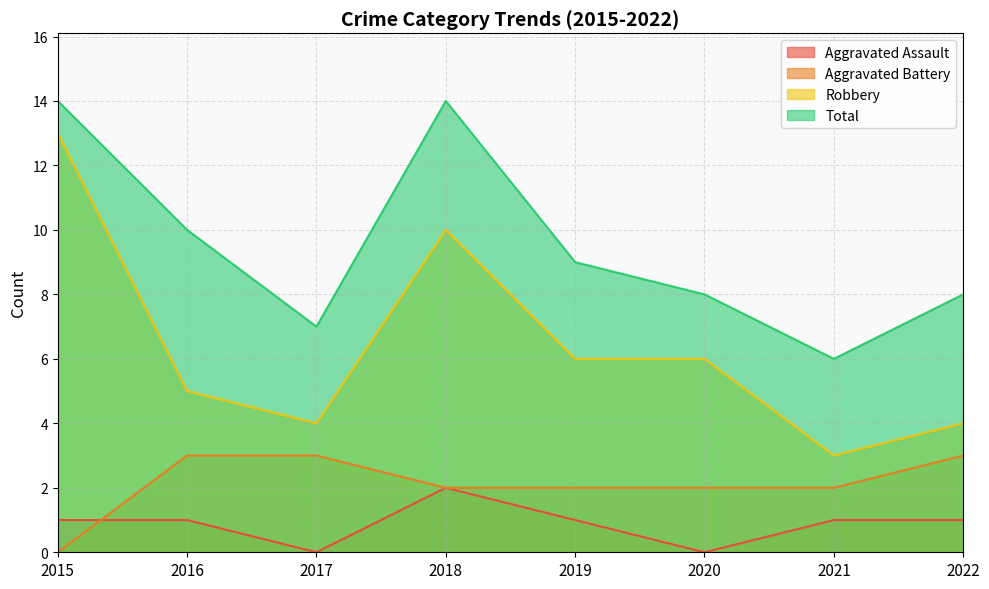

Reading left to right, transcribe all the data shown in this chart.

Aggravated Assault: 2015=1	2016=1	2017=0	2018=2	2019=1	2020=0	2021=1	2022=1
Aggravated Battery: 2015=0	2016=3	2017=3	2018=2	2019=2	2020=2	2021=2	2022=3
Robbery: 2015=13	2016=5	2017=4	2018=10	2019=6	2020=6	2021=3	2022=4
Total: 2015=14	2016=10	2017=7	2018=14	2019=9	2020=8	2021=6	2022=8